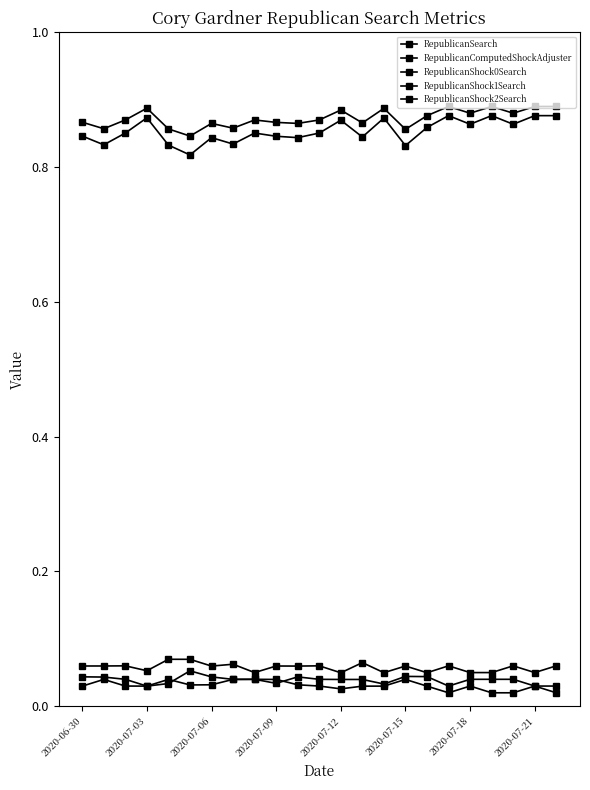

List the series in order of their peak value, highest first.

RepublicanSearch, RepublicanComputedShockAdjuster, RepublicanShock1Search, RepublicanShock2Search, RepublicanShock0Search